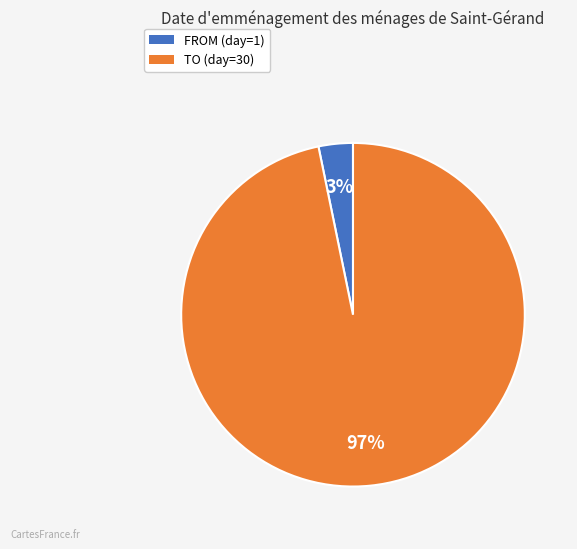

Count the number of slices in the pie.

2